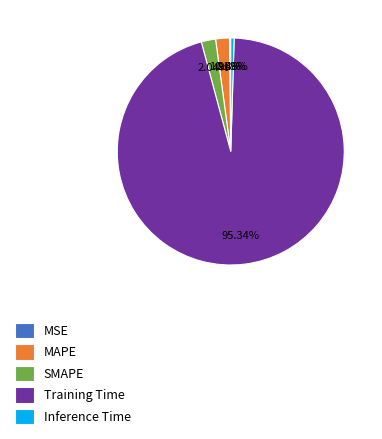

Does Training Time account for over 50% of the chart?

Yes